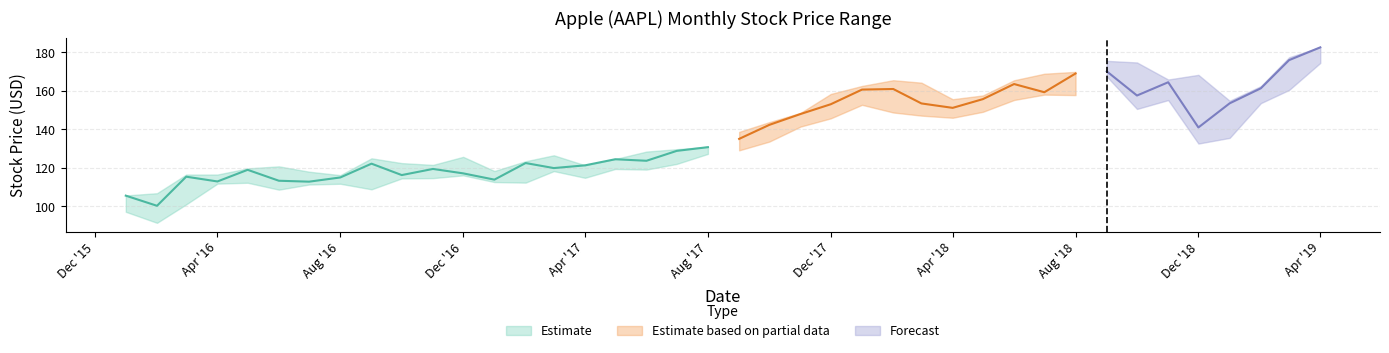

Reading left to right, extract all data points from this chart.

Low: 97.1	91.4	101.0	111.8	112.2	108.7	111.3	111.7	108.8	114.5	114.7	116.1	112.6	112.3	118.3	114.8	119.4	119.1	122.0	127.3	129.1	133.7	141.5	145.8	152.8	148.8	147.2	146.1	149.1	155.3	158.1	157.8	167.5	150.6	155.2	132.6	135.6	153.7	160.5	174.6
Close: 105.5	100.3	115.4	112.9	119.0	113.3	112.8	115.0	122.2	116.2	119.4	117.1	113.9	122.5	119.9	121.3	124.5	123.7	128.8	130.8	135.1	142.4	148.0	153.1	160.7	161.0	153.5	151.2	155.7	163.6	159.3	169.1	170.2	157.6	164.5	141.0	153.6	161.4	176.0	182.7
High: 105.7	106.8	116.5	116.5	119.7	120.8	118.0	116.2	125.0	122.5	121.5	125.7	118.4	123.4	126.5	121.3	124.6	128.5	129.7	130.9	138.7	143.8	148.6	158.4	162.6	165.6	164.3	155.7	157.6	165.6	168.9	169.9	175.6	174.8	165.9	168.4	154.9	162.5	177.5	182.8
Open: 102.6	104.8	101.4	114.8	112.9	119.0	113.7	112.6	114.8	121.6	116.5	119.5	117.4	113.8	123.2	118.0	121.4	124.9	123.8	129.1	130.9	135.2	142.3	147.7	153.5	160.2	161.3	151.8	151.1	156.9	161.9	160.3	168.8	171.1	157.9	166.0	138.9	154.2	163.0	175.5